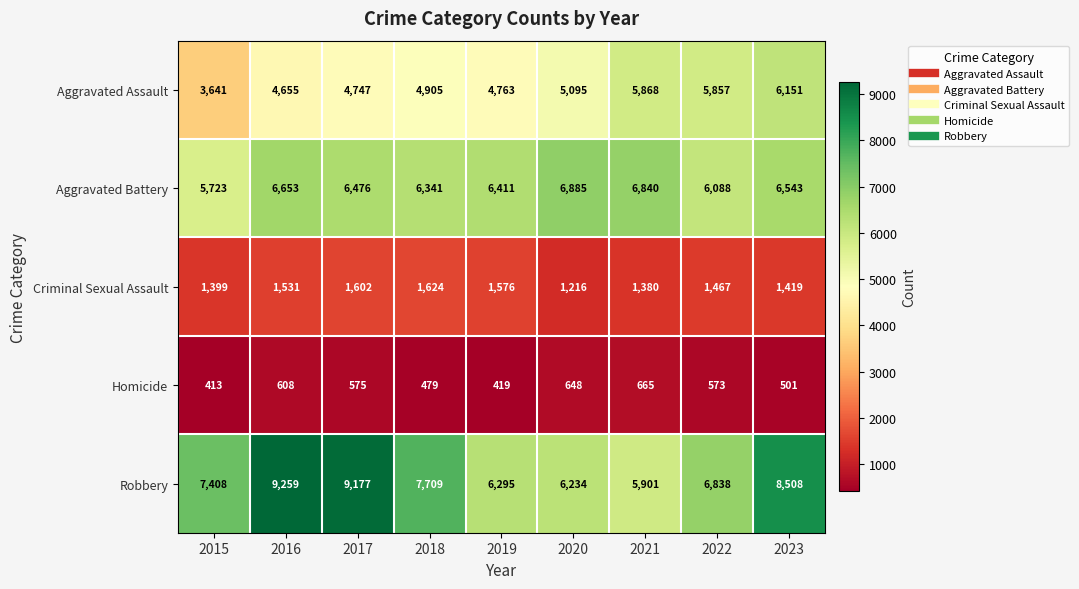

Where is Aggravated Assault nearest to the value 4896?

2018